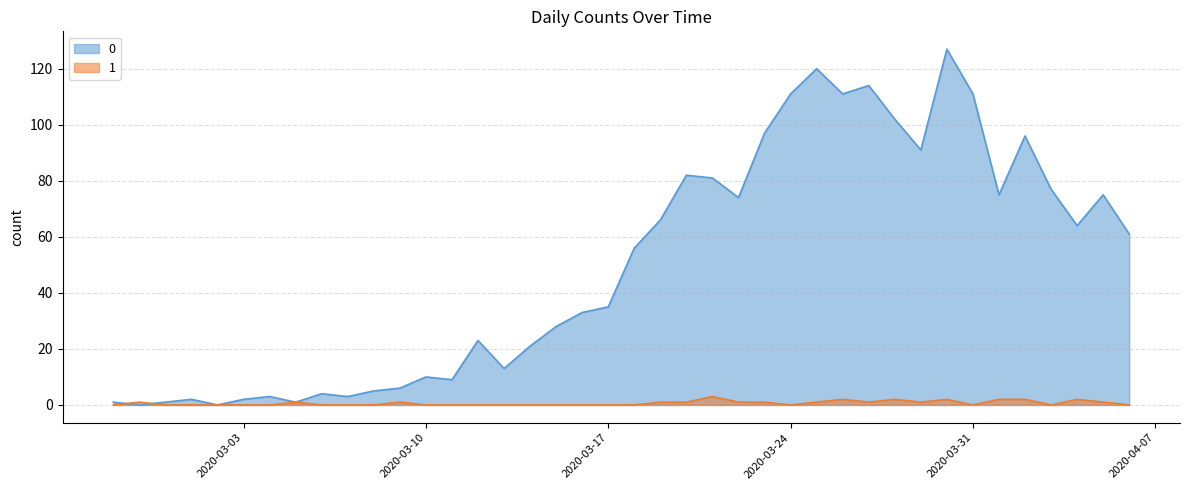

What is the spread (max minus min) of values at 2020-03-22?

73